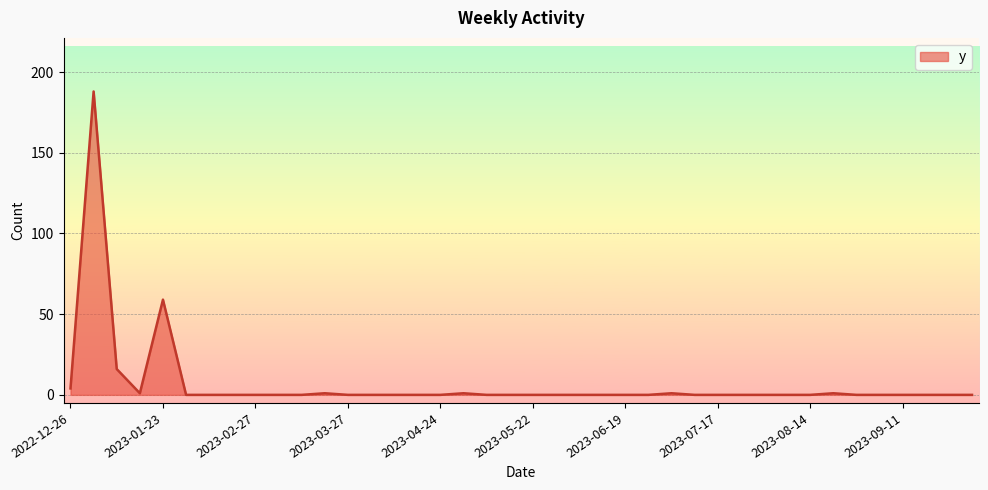

What is the greatest value displayed?

188